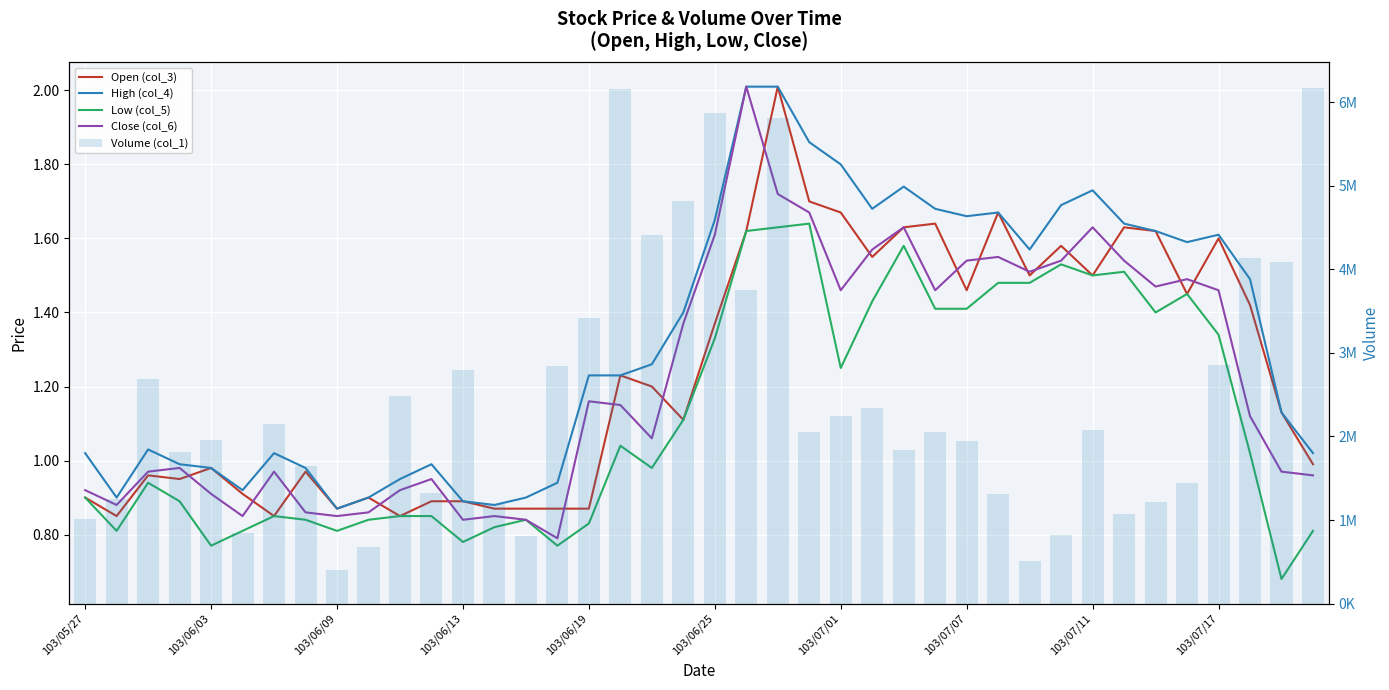

Which series has the largest total across all categories?

Volume (col_1)